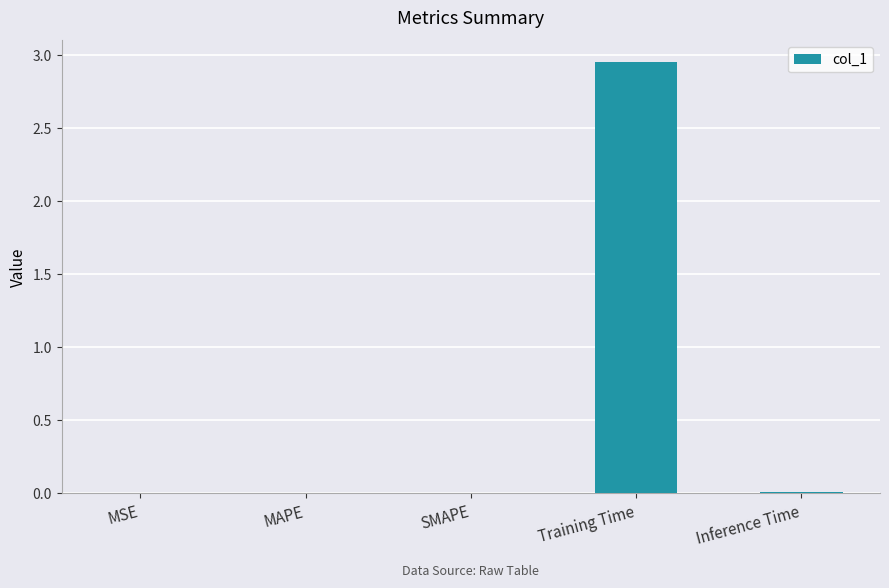

At which category does the chart reach its peak across all series?

Training Time